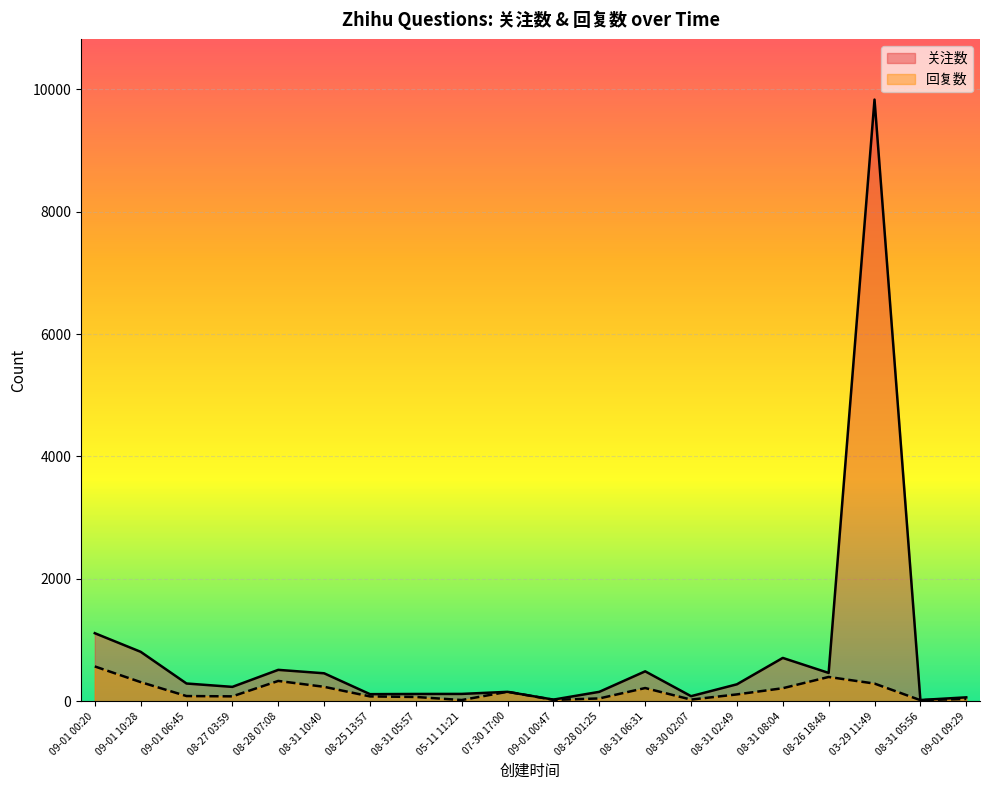

How many interior local peaks does the 关注数 series have?

5